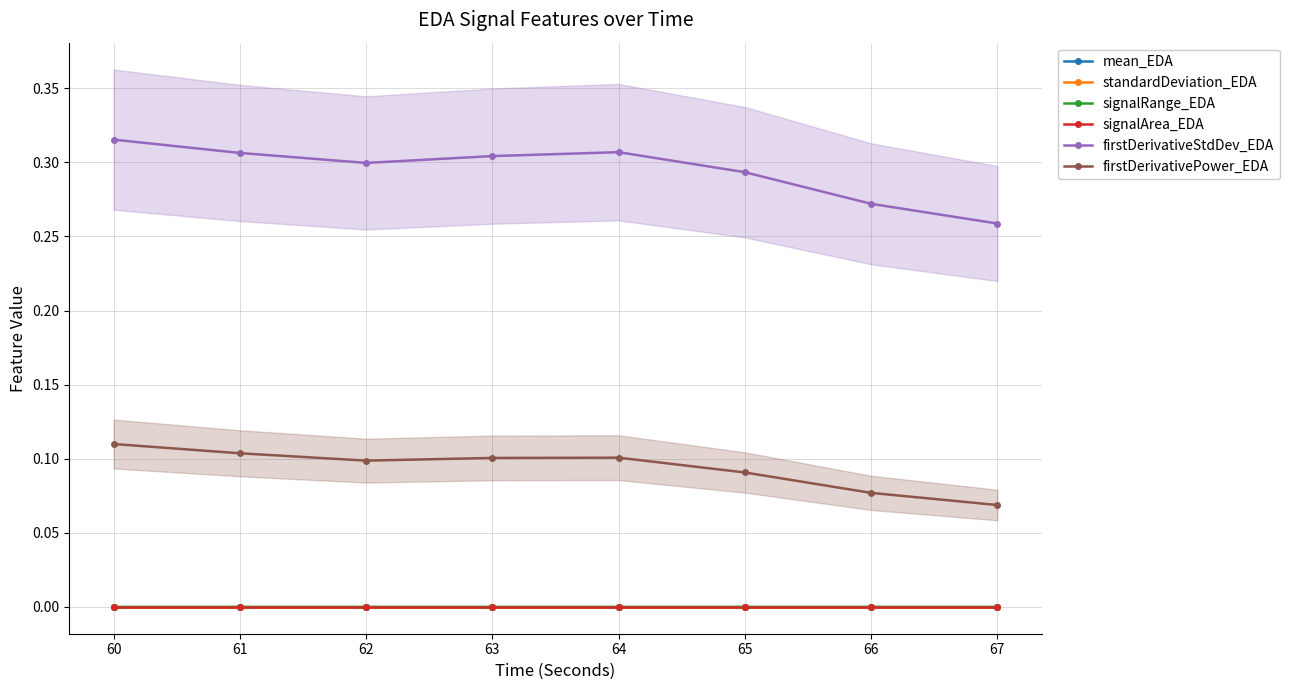

How many categories are shown in the chart?

8